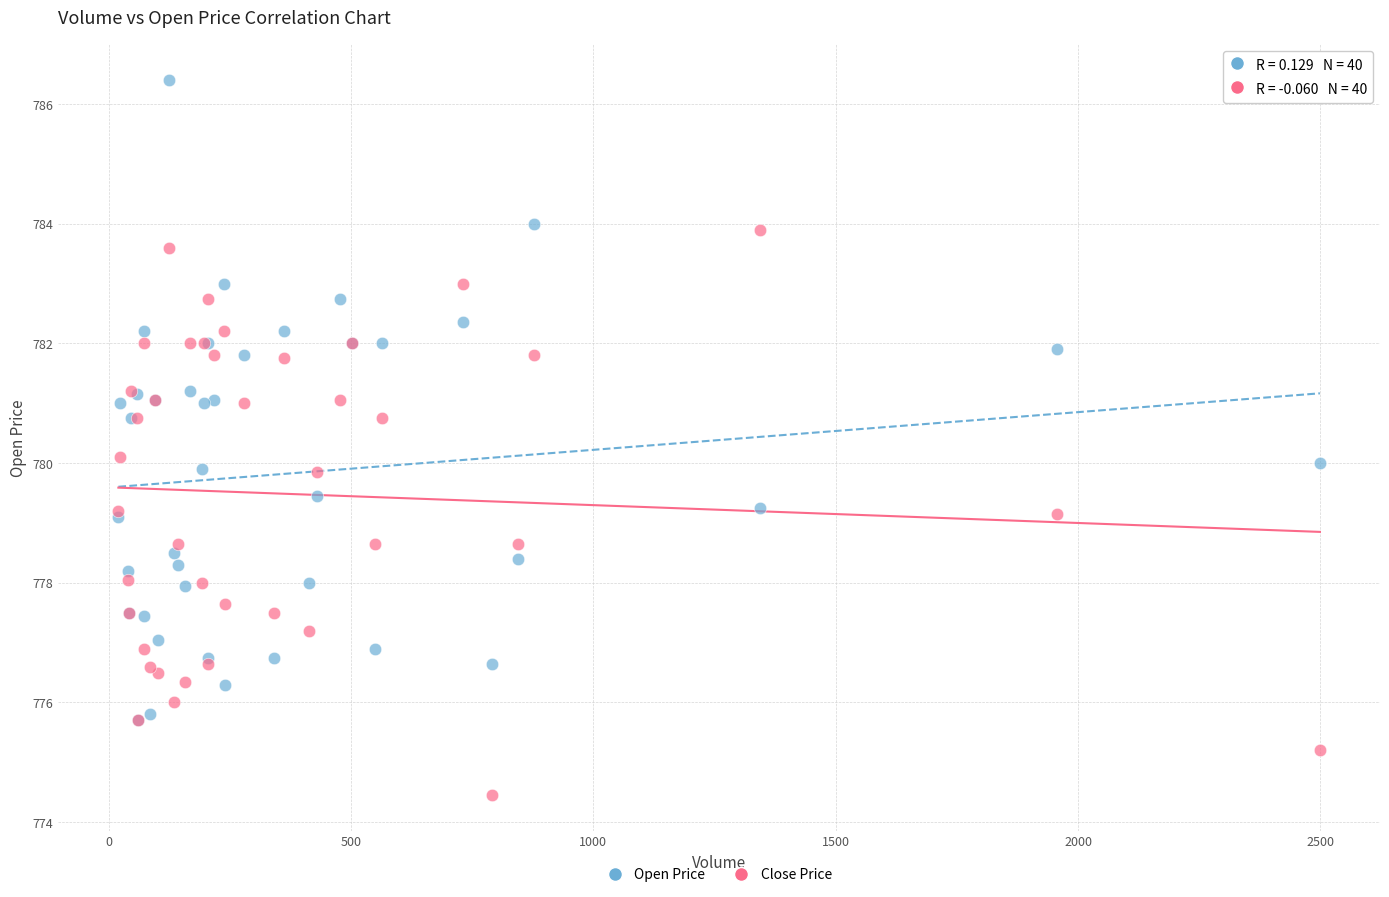

What are all the series names shown in the legend?

Open Price, Close Price